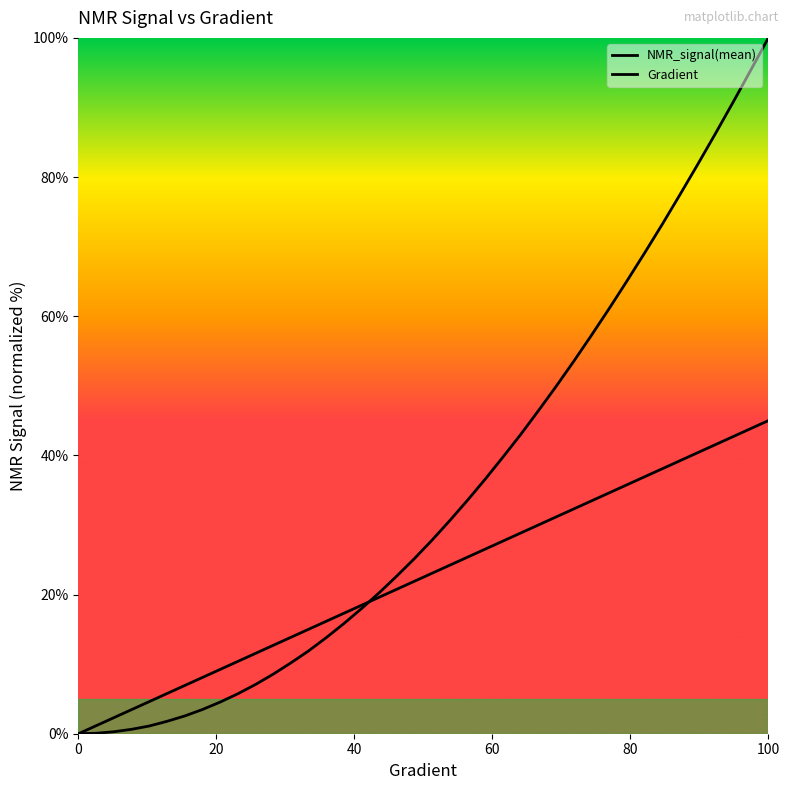

What is the sum of all NMR_signal(mean) values?

1392.1